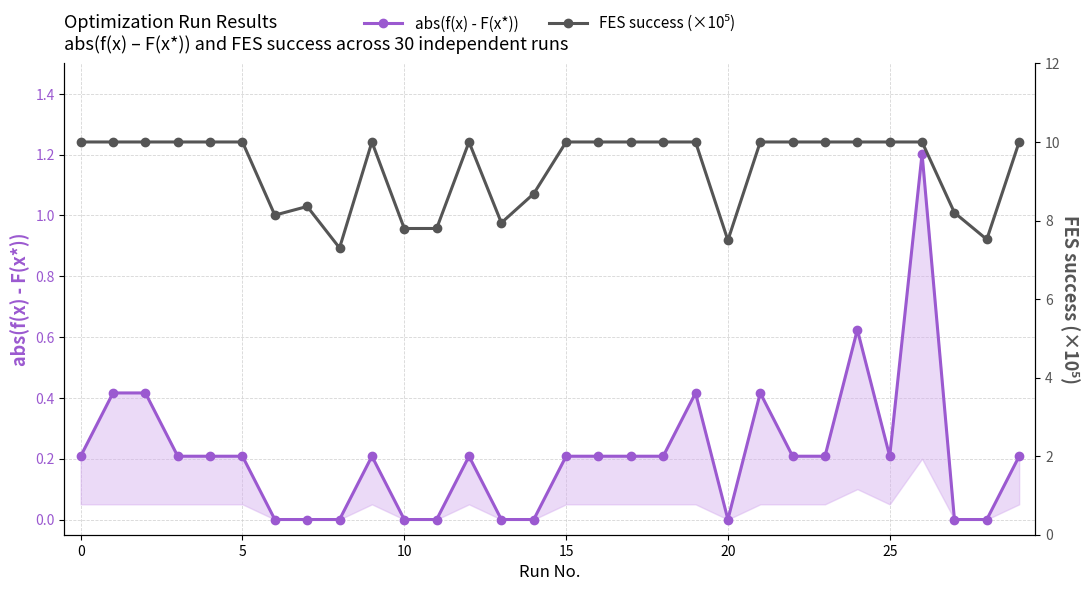

Is it true that abs(f(x) - F(x*)) equals 1.2 at 26?

True